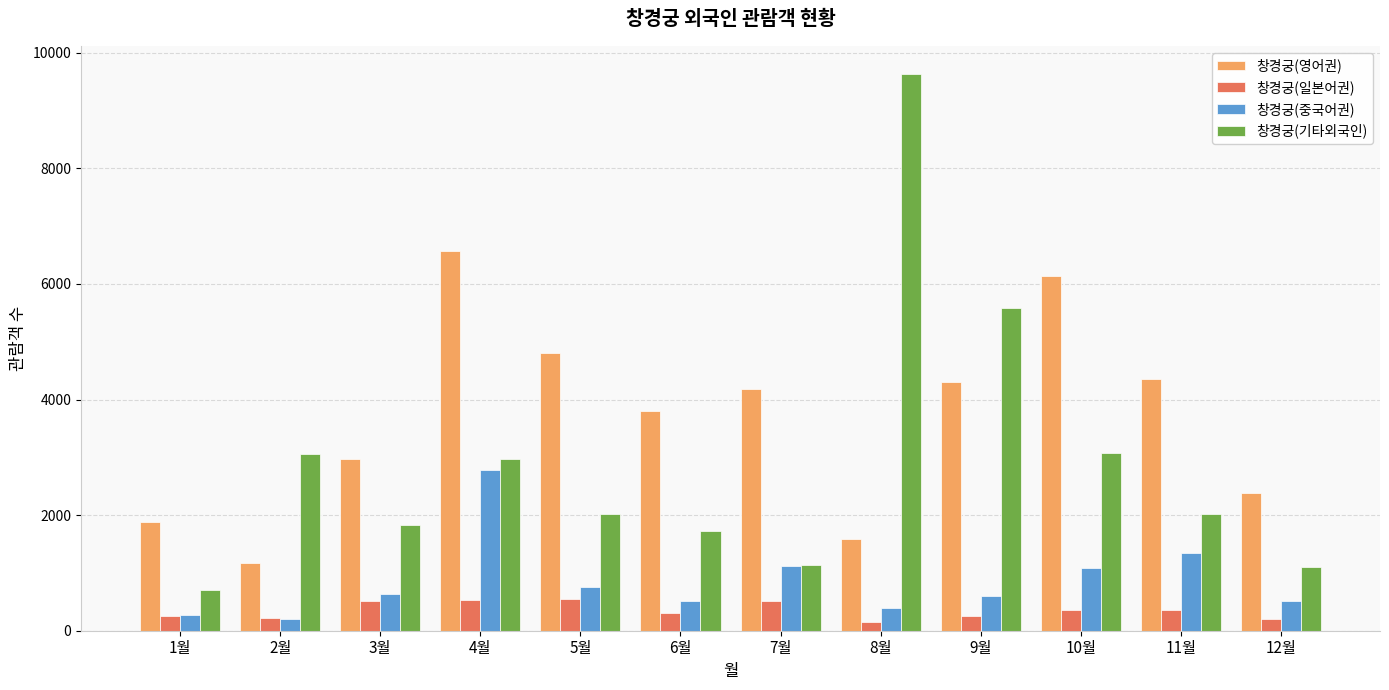

What are all the series names shown in the legend?

창경궁(영어권), 창경궁(일본어권), 창경궁(중국어권), 창경궁(기타외국인)